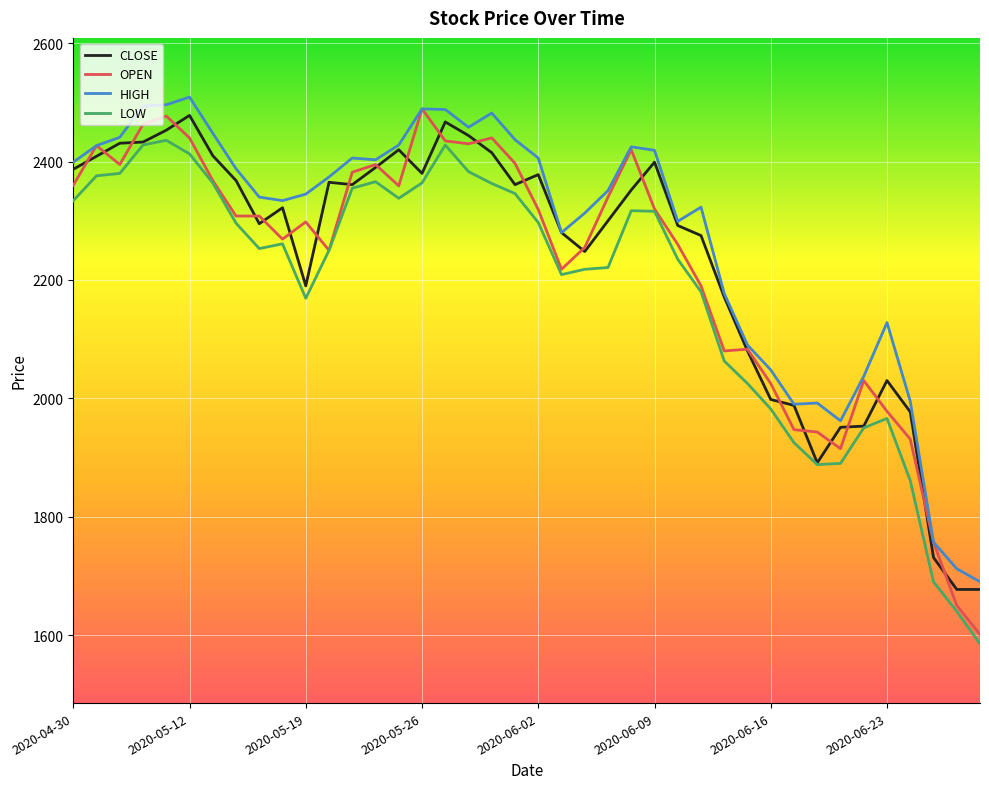

What is the smallest value displayed?

1585